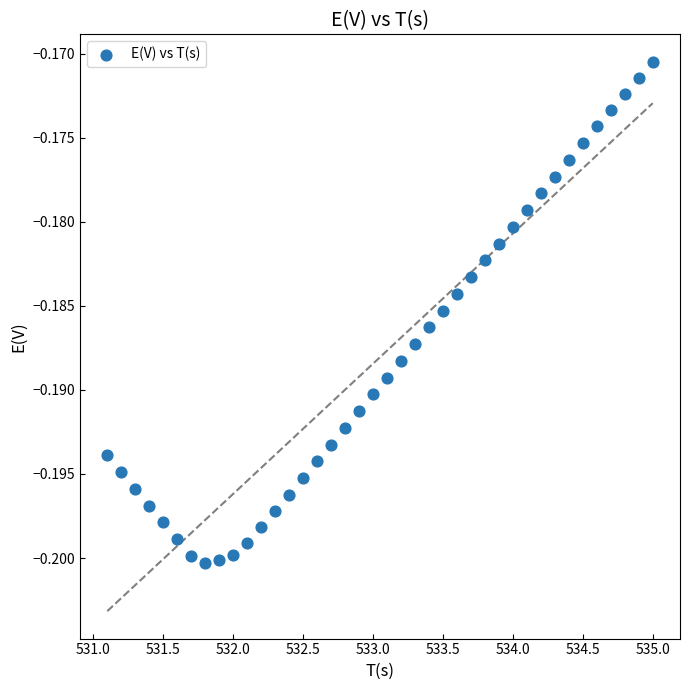

What is the range of X values (max minus min)?

3.9